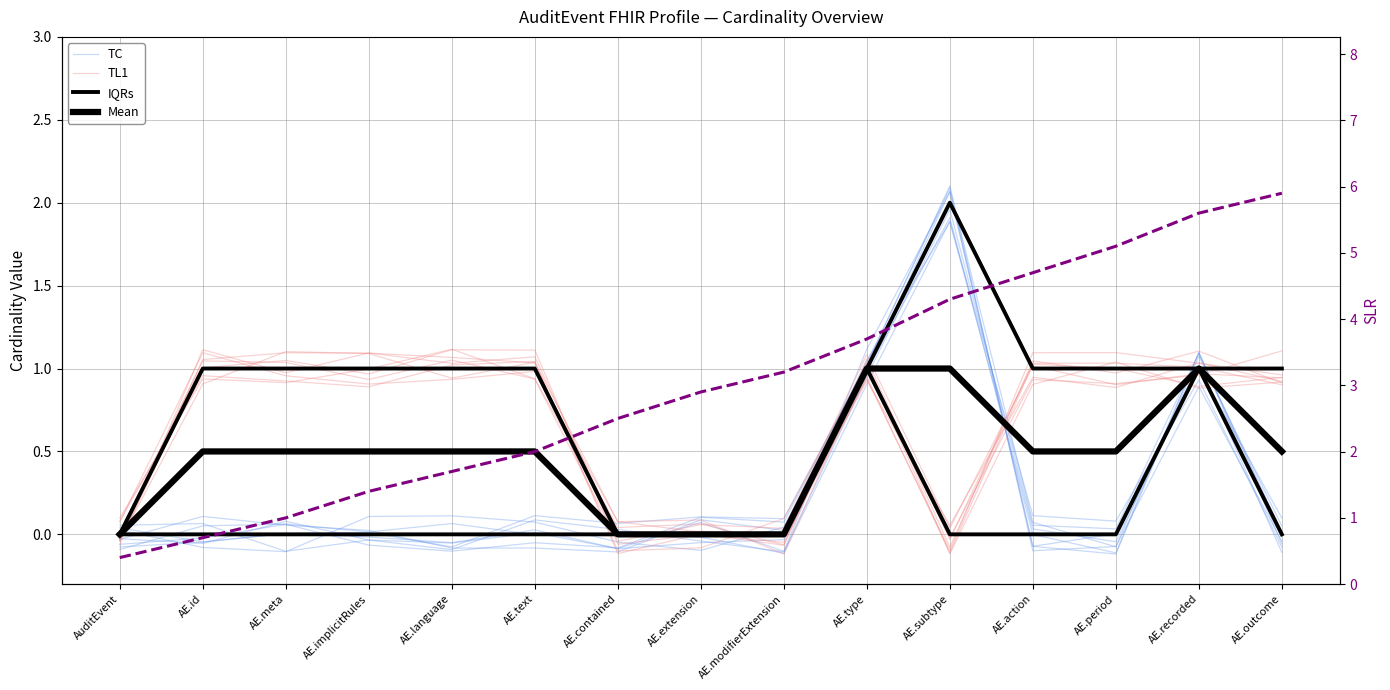

Between which two adjacent categories do TC and TL1 first intersect?

AE.contained and AE.extension